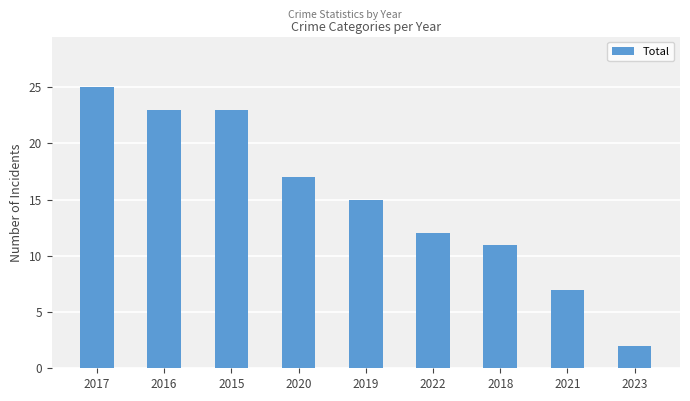

Reading left to right, what are all the values shown in this chart?

2017=25	2016=23	2015=23	2020=17	2019=15	2022=12	2018=11	2021=7	2023=2